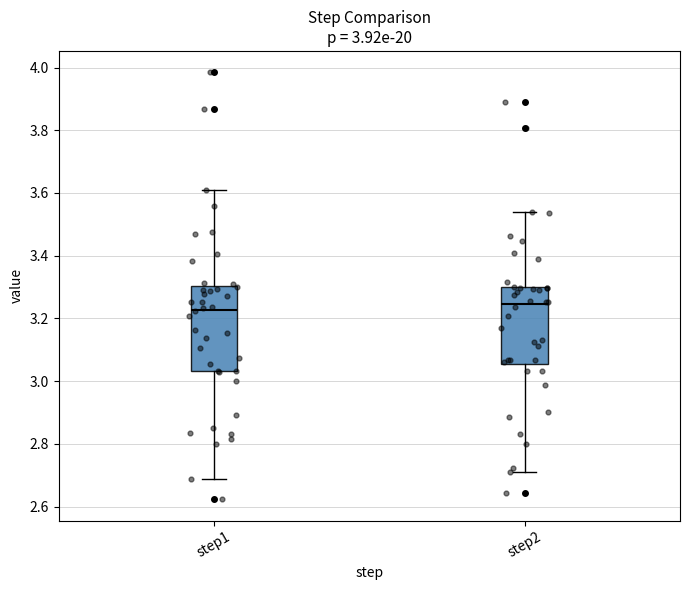

Which box is the tallest, from its lower edge to its upper edge?

step1